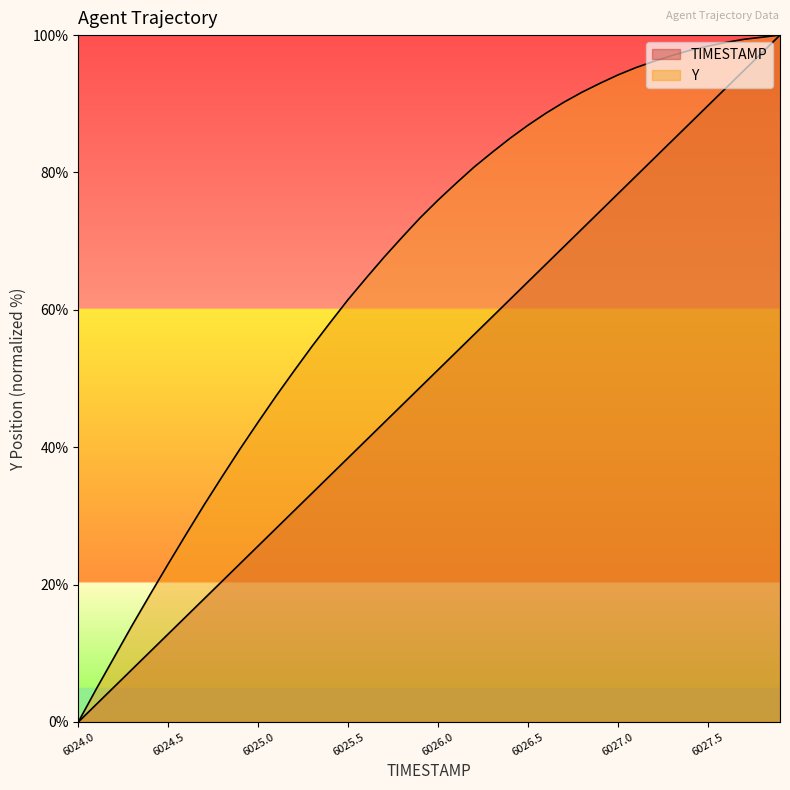

Reading right to left, what are all the values shown in this chart?

TIMESTAMP: 6027.9=100.0	6027.8=97.4	6027.7=94.9	6027.6=92.3	6027.5=89.7	6027.4=87.2	6027.3=84.6	6027.2=82.1	6027.1=79.5	6027.0=76.9	6026.9=74.4	6026.8=71.8	6026.7=69.2	6026.6=66.7	6026.5=64.1	6026.4=61.5	6026.3=59.0	6026.2=56.4	6026.1=53.8	6026.0=51.3	6025.9=48.7	6025.8=46.2	6025.7=43.6	6025.6=41.0	6025.5=38.5	6025.4=35.9	6025.3=33.3	6025.2=30.8	6025.1=28.2	6025.0=25.6	6024.9=23.1	6024.8=20.5	6024.7=17.9	6024.6=15.4	6024.5=12.8	6024.4=10.3	6024.3=7.7	6024.2=5.1	6024.1=2.6	6024.0=0.0
Y: 6027.9=100.0	6027.8=99.7	6027.7=99.4	6027.6=98.9	6027.5=98.4	6027.4=97.8	6027.3=97.0	6027.2=96.2	6027.1=95.3	6027.0=94.2	6026.9=93.0	6026.8=91.7	6026.7=90.2	6026.6=88.6	6026.5=86.9	6026.4=85.0	6026.3=82.9	6026.2=80.8	6026.1=78.4	6026.0=76.0	6025.9=73.4	6025.8=70.6	6025.7=67.7	6025.6=64.6	6025.5=61.5	6025.4=58.2	6025.3=54.7	6025.2=51.1	6025.1=47.5	6025.0=43.7	6024.9=39.8	6024.8=35.7	6024.7=31.6	6024.6=27.4	6024.5=23.0	6024.4=18.6	6024.3=14.1	6024.2=9.5	6024.1=4.8	6024.0=0.0